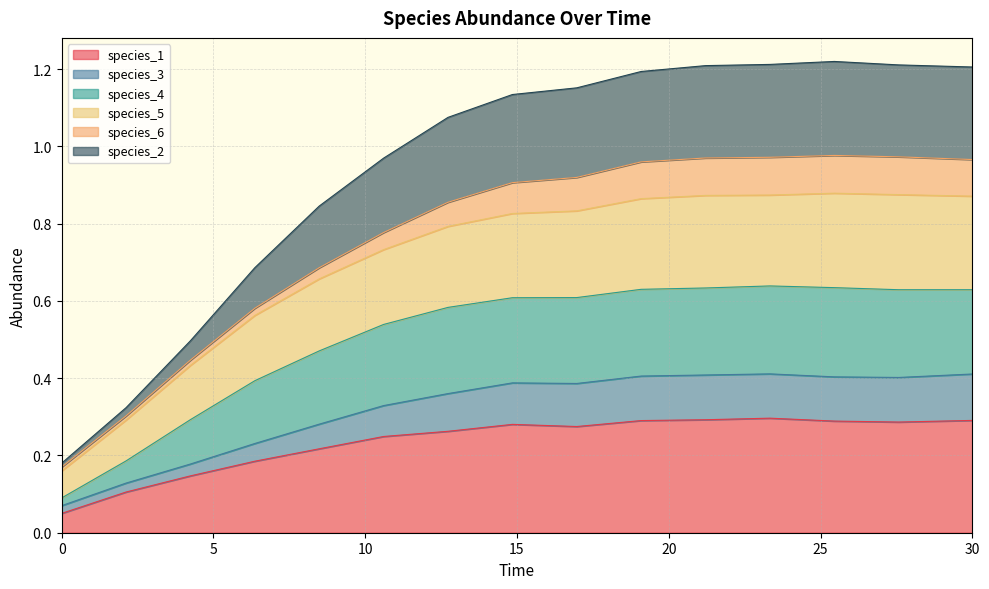

At how many categories does at least one series exceed 0?

15